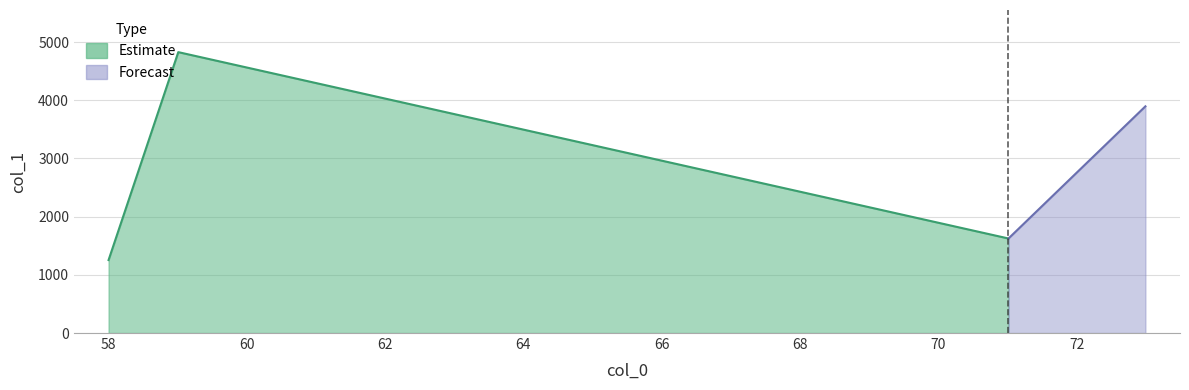

Read the value at 71.01390838623047.

1624.3